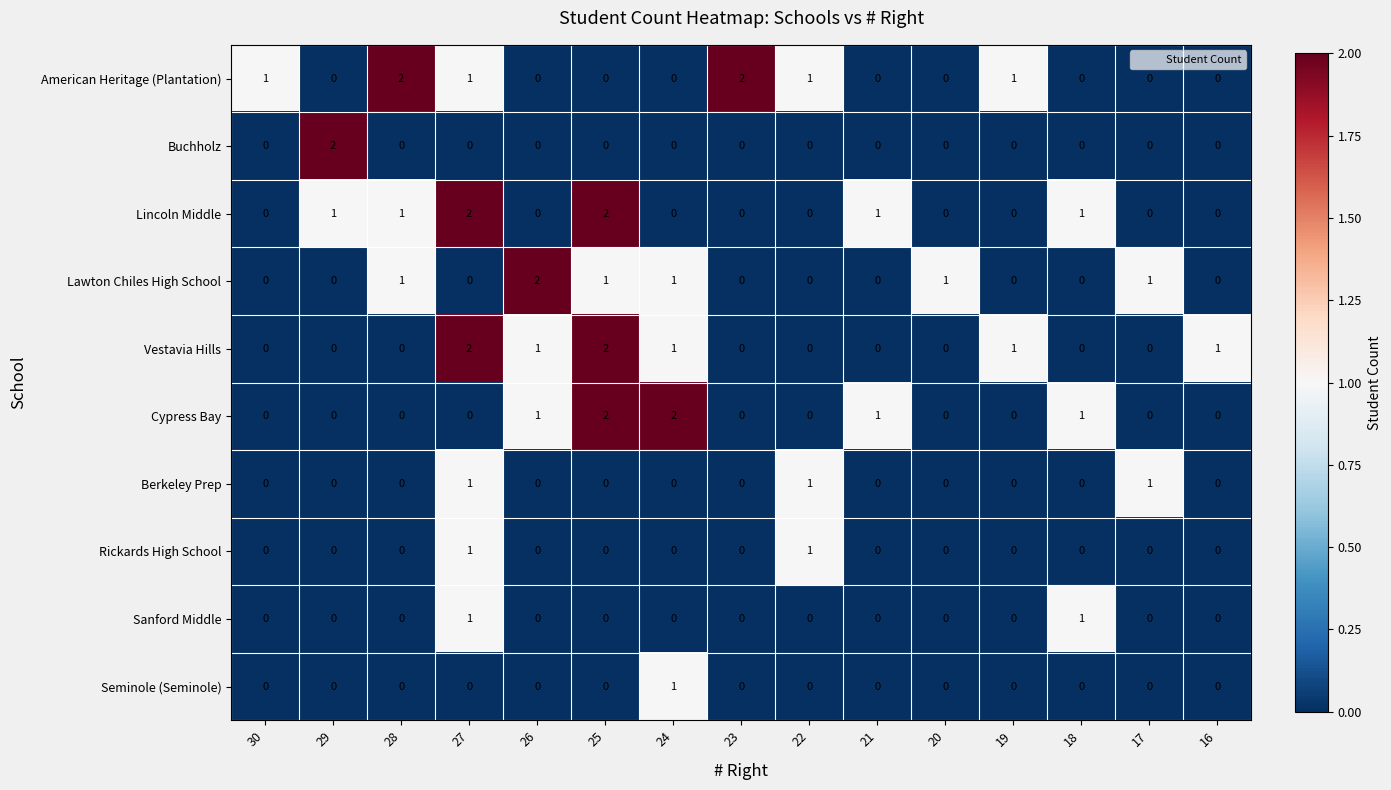

Count the Buchholz values in the range 0 to 1.

14